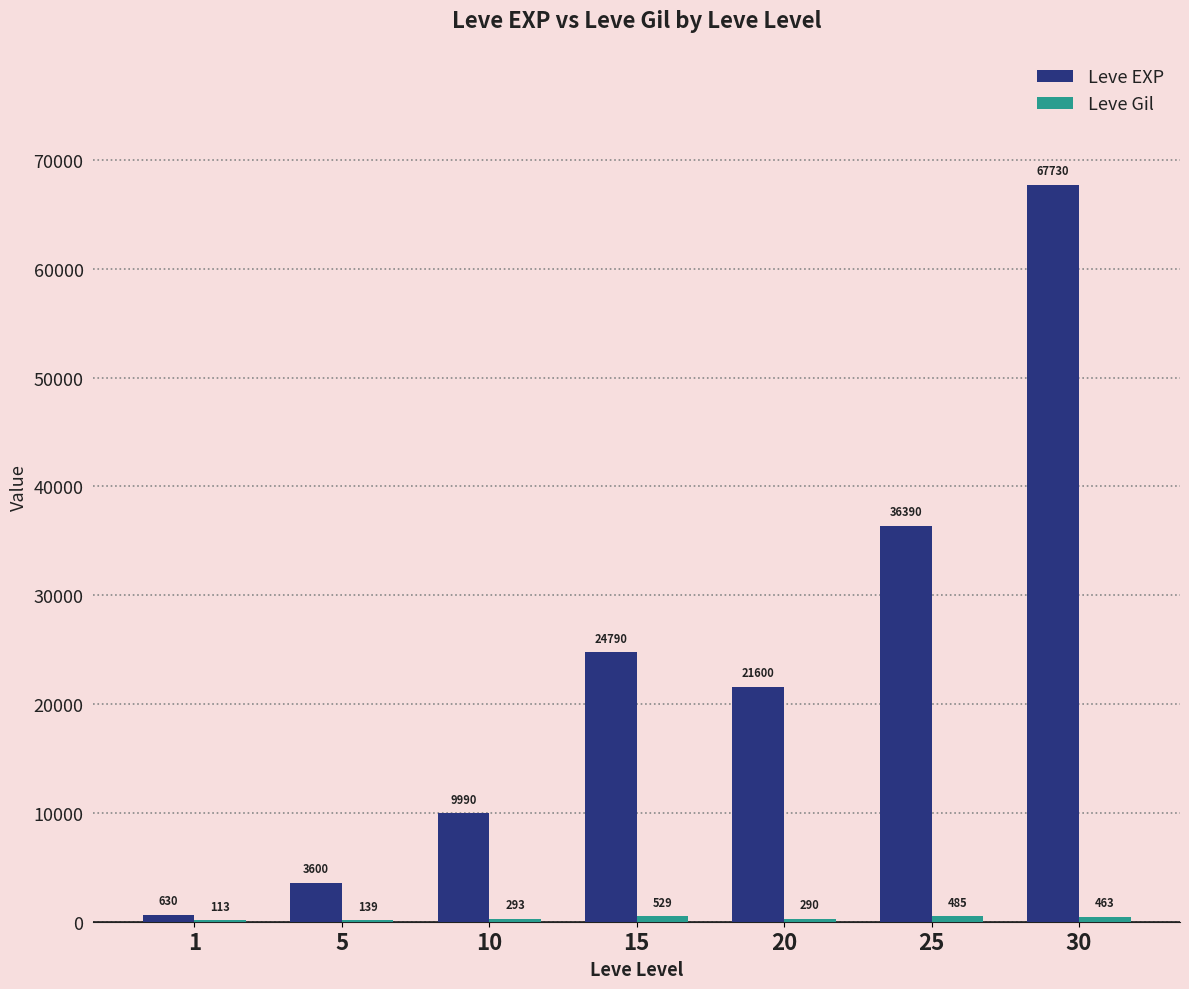

Which series has the largest total across all categories?

Leve EXP